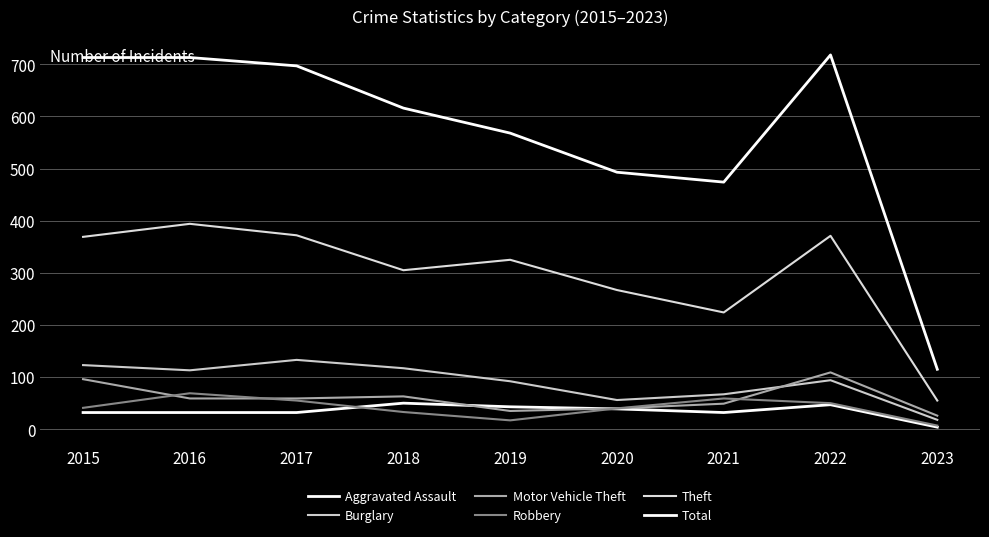

Between 2018 and 2021, which is larger?

2018